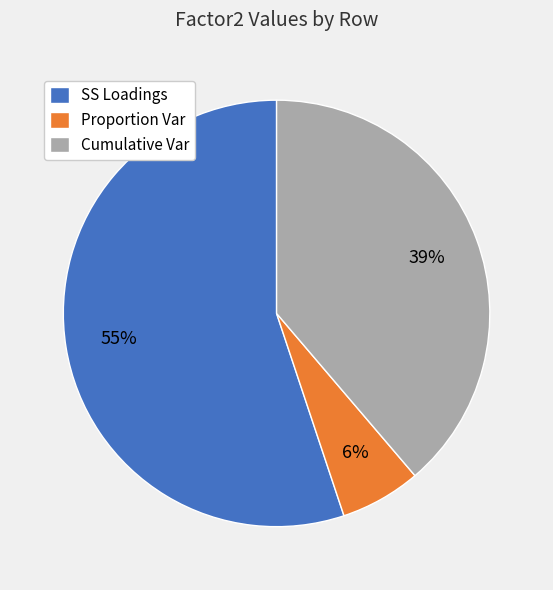

Is the sum of Cumulative Var and Proportion Var greater than half?

No